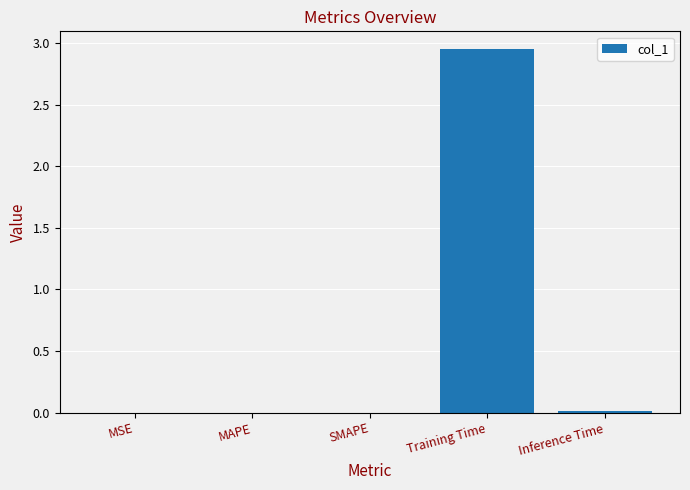

Which has a higher value, Training Time or SMAPE?

Training Time